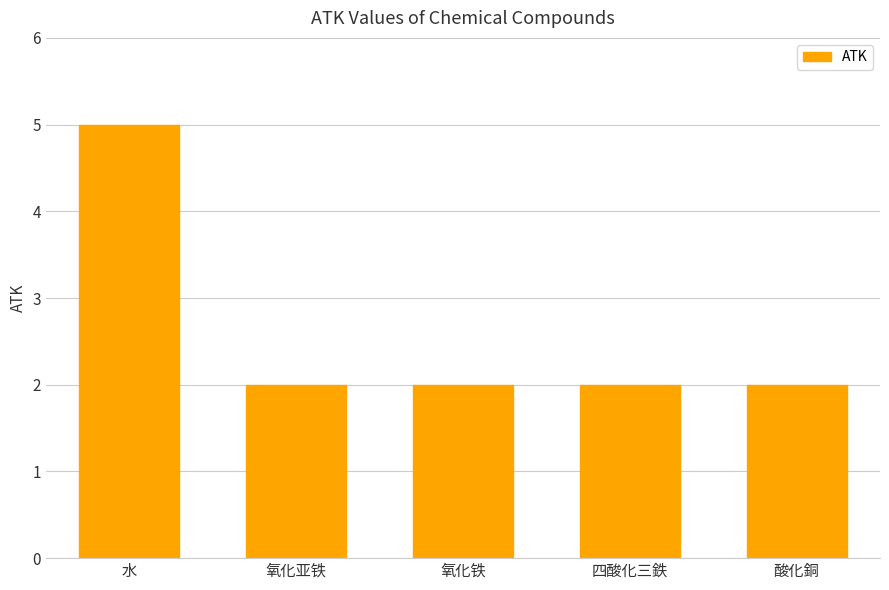

What is the difference between the maximum and minimum values?

3